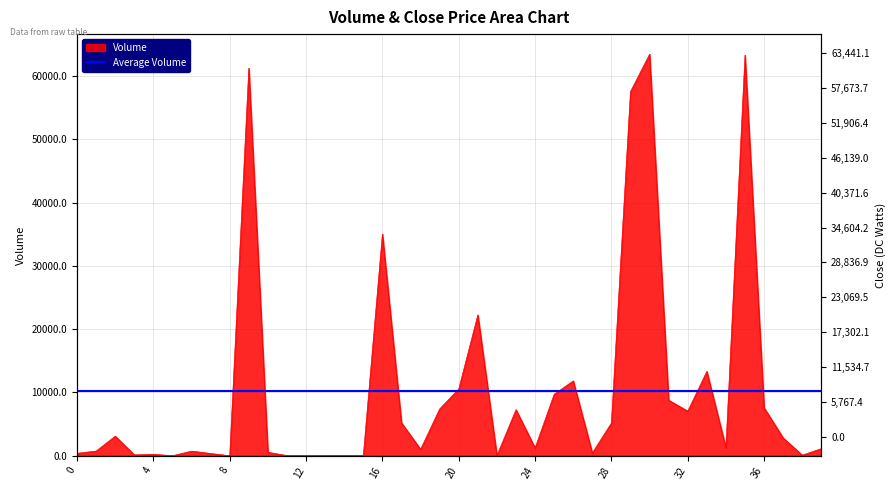

What value does the data have at 21?

22249.2